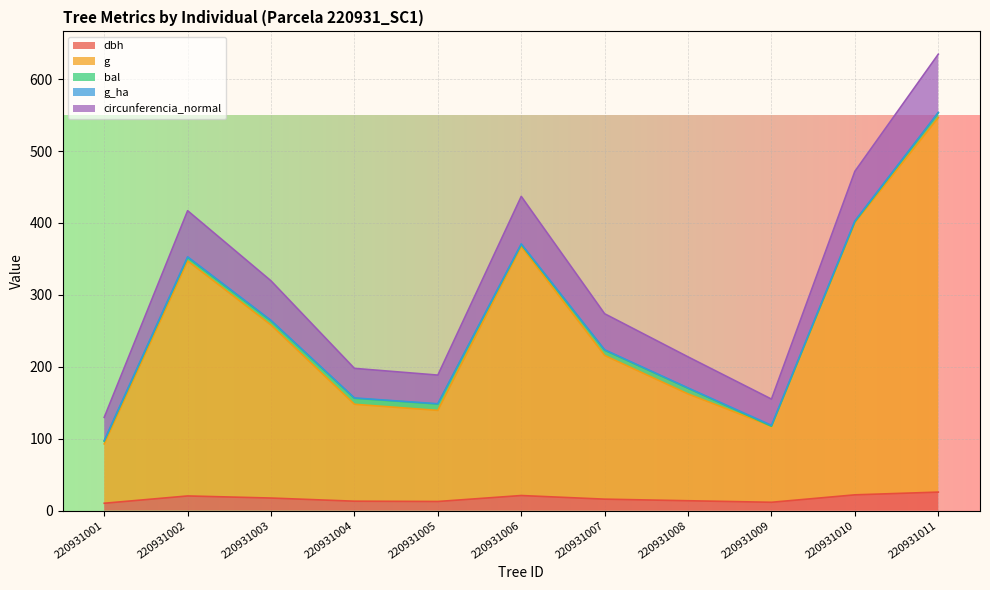

At which category does dbh reach its first local valley?

220931005